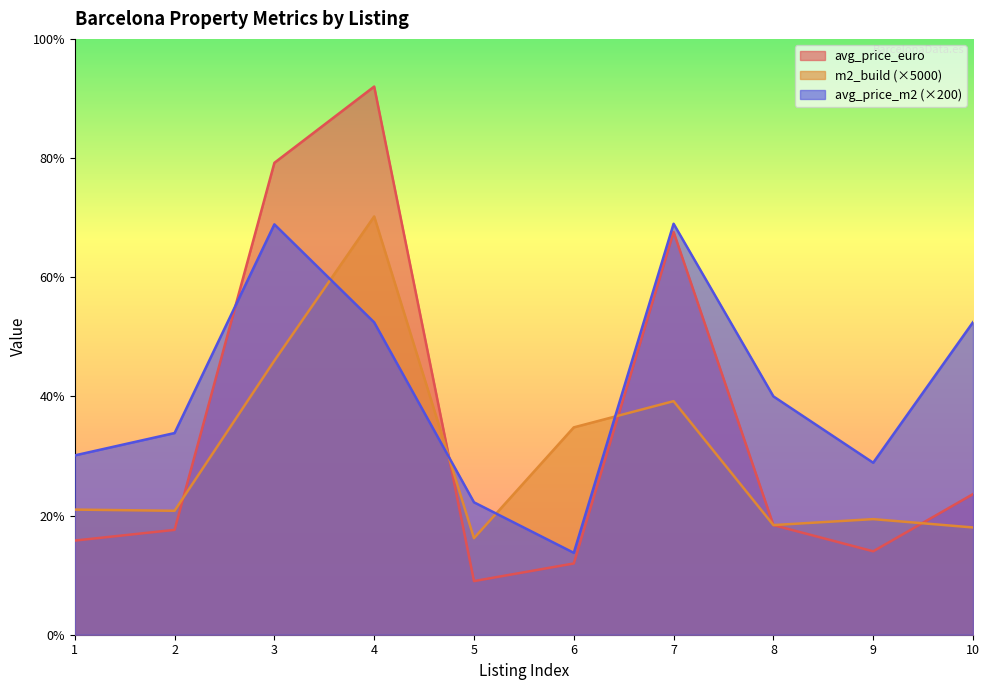

How many series are shown in this chart?

3